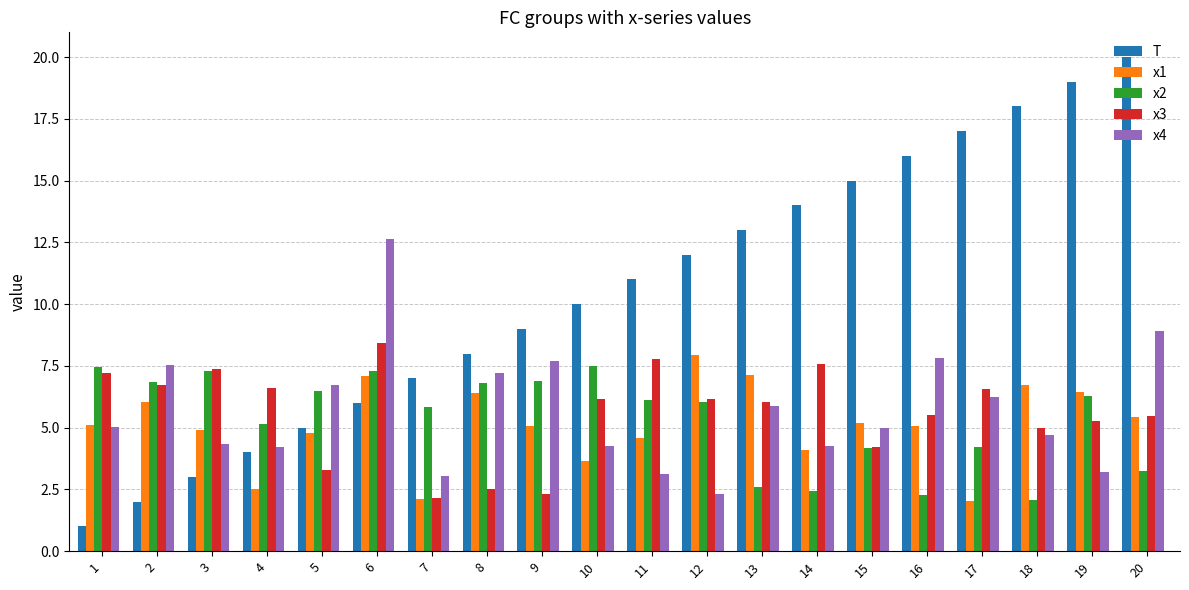

Rank the series at 10 from lowest to highest value.

x1, x4, x3, x2, T